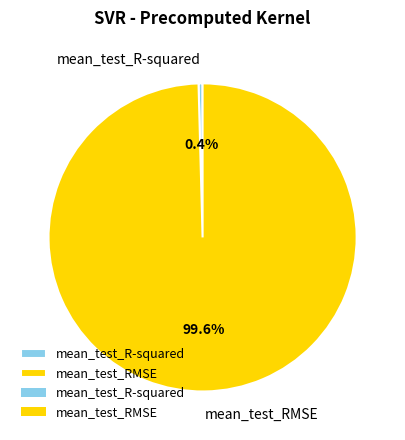

The mean_test_RMSE slice represents 100% of the pie. True or false?

True